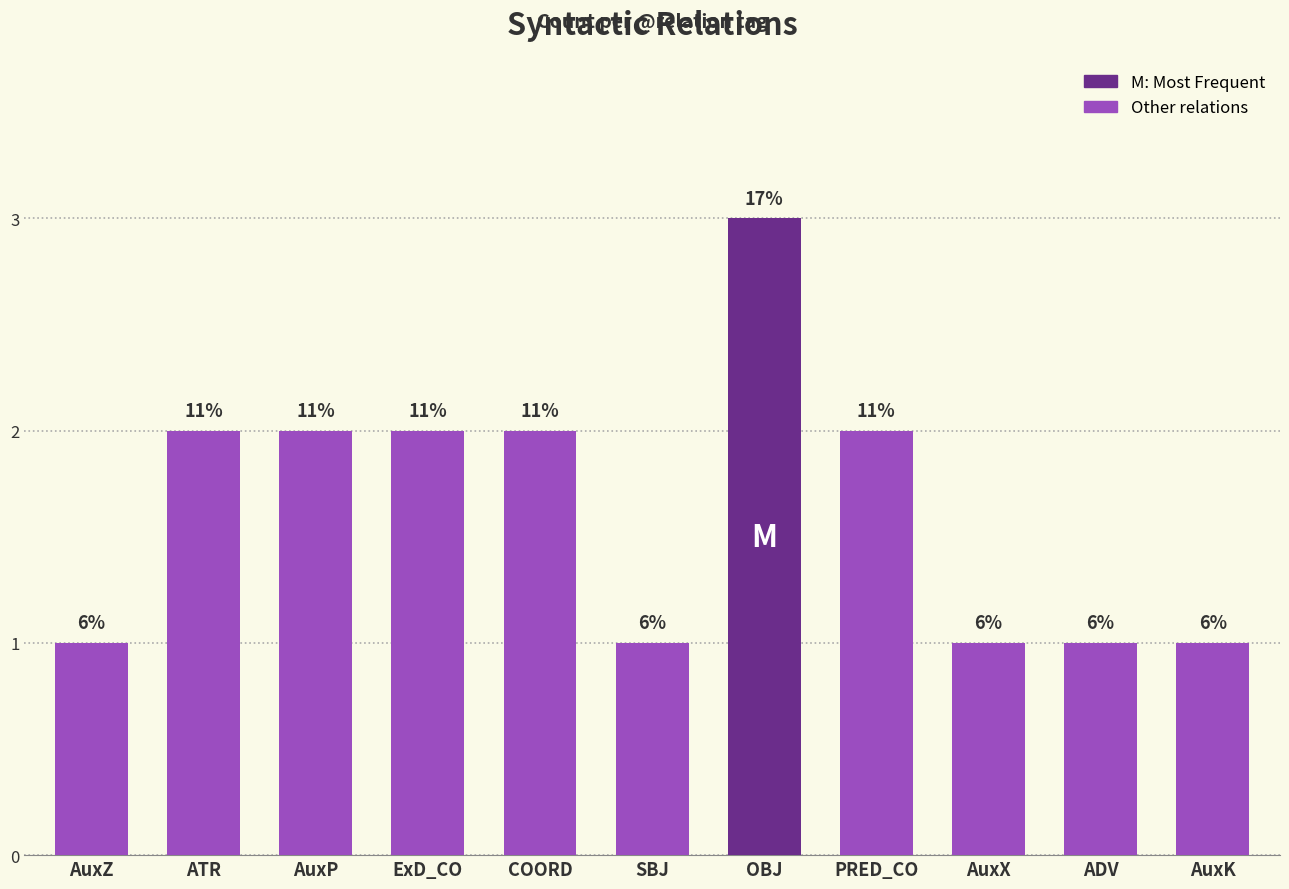

Approximately how many times larger is the value at SBJ compared to AuxK?

1.0